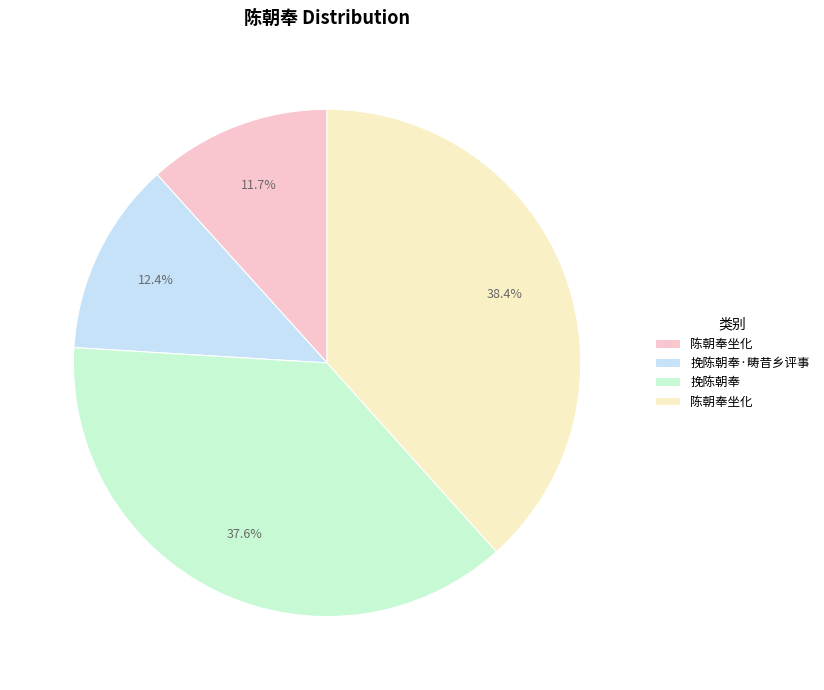

How many segments does this pie chart have?

4